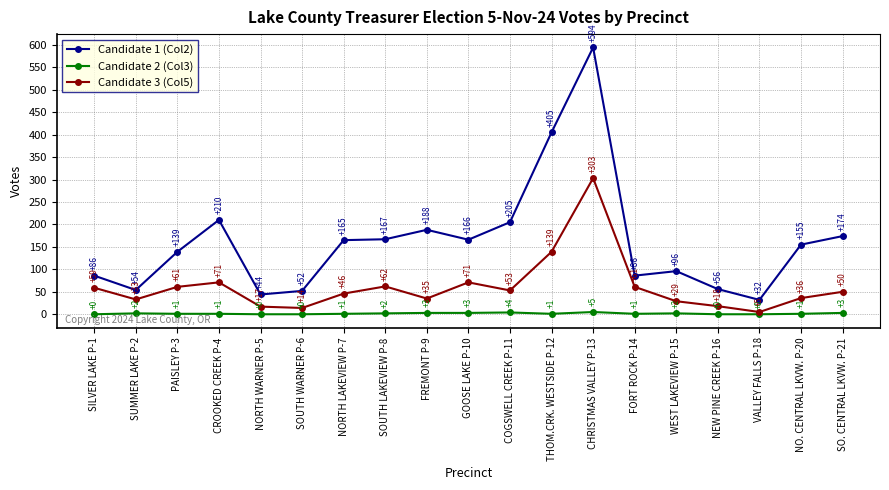

Which category has the highest value in the Candidate 2 (Col3) series?

CHRISTMAS VALLEY P-13